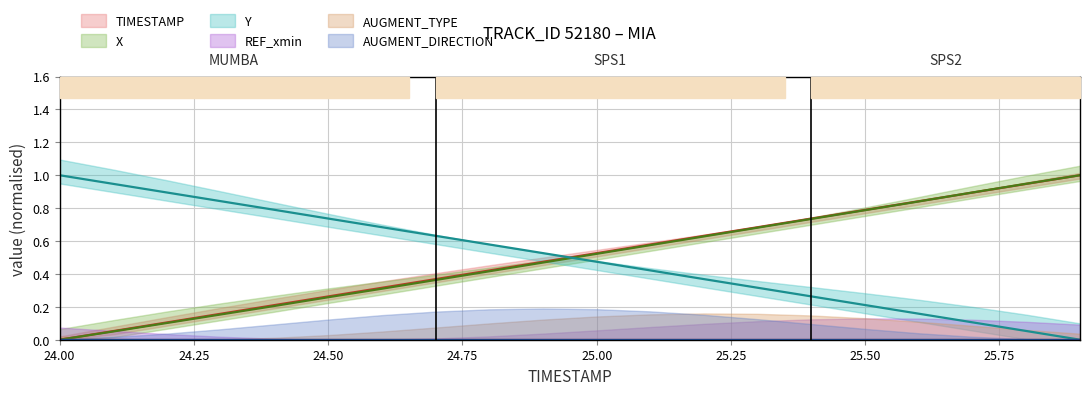

Between 25.2 and 25.4, which is larger?

25.4